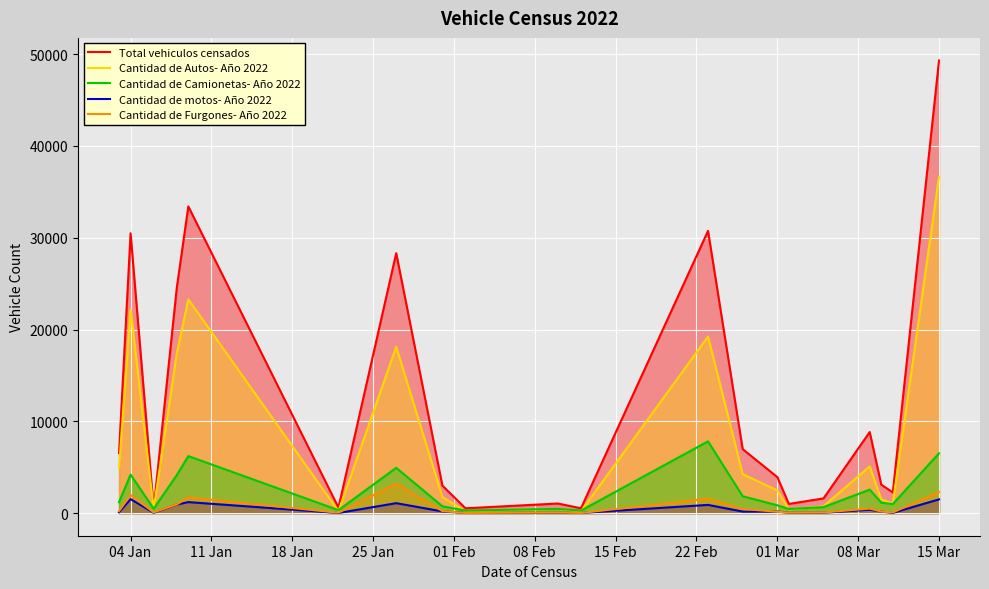

What is the greatest value displayed?

49311